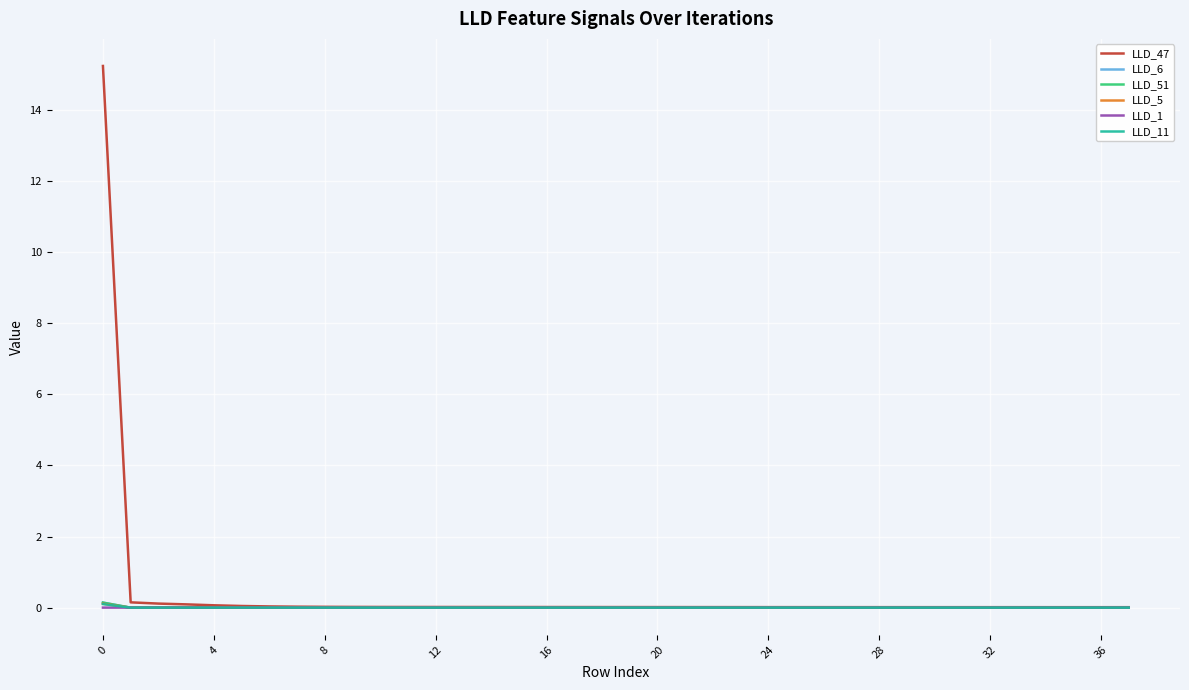

Which series has the largest range (max minus min)?

LLD_47